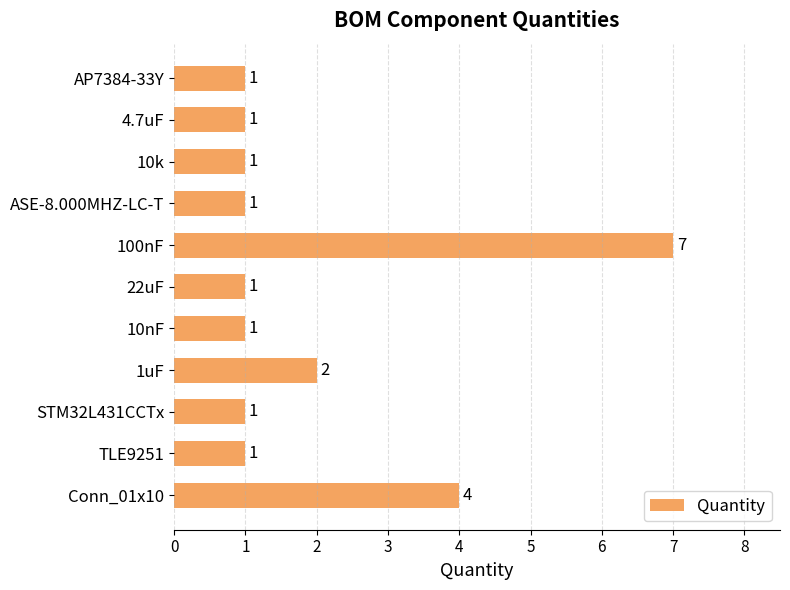

Reading top to bottom, list all the values displayed in this chart.

1	1	1	1	7	1	1	2	1	1	4